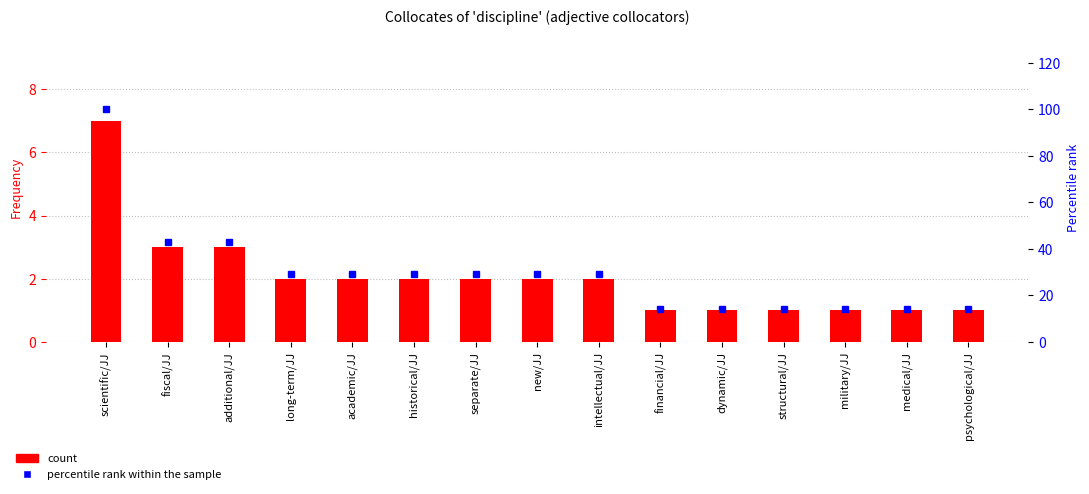

Is it true that percentile rank within the sample equals 8 at structural/JJ?

False